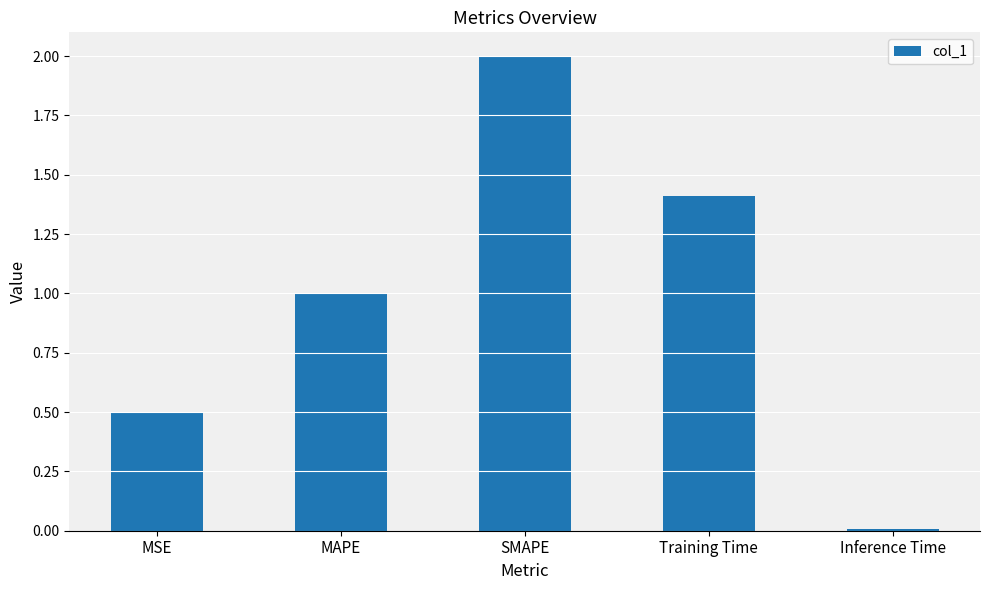

What position from the left is MSE?

1